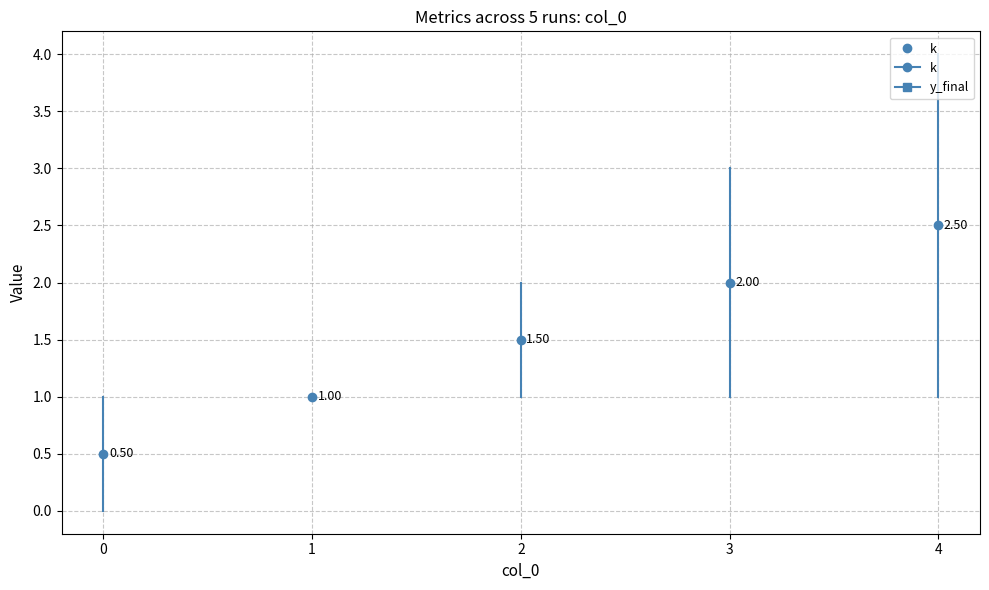

What are all the series names shown in the legend?

k, y_final